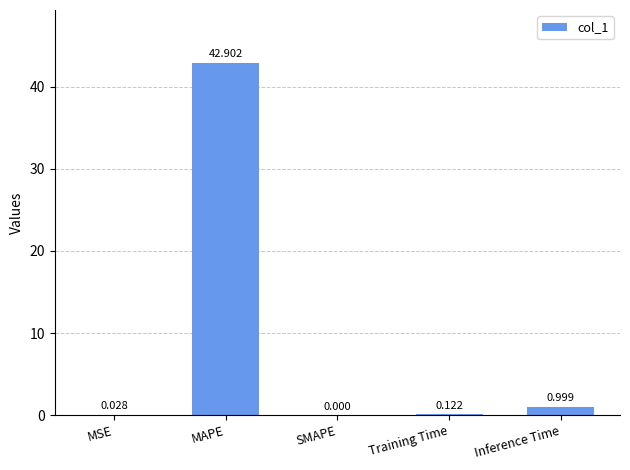

Between Training Time and Inference Time, which is larger?

Inference Time